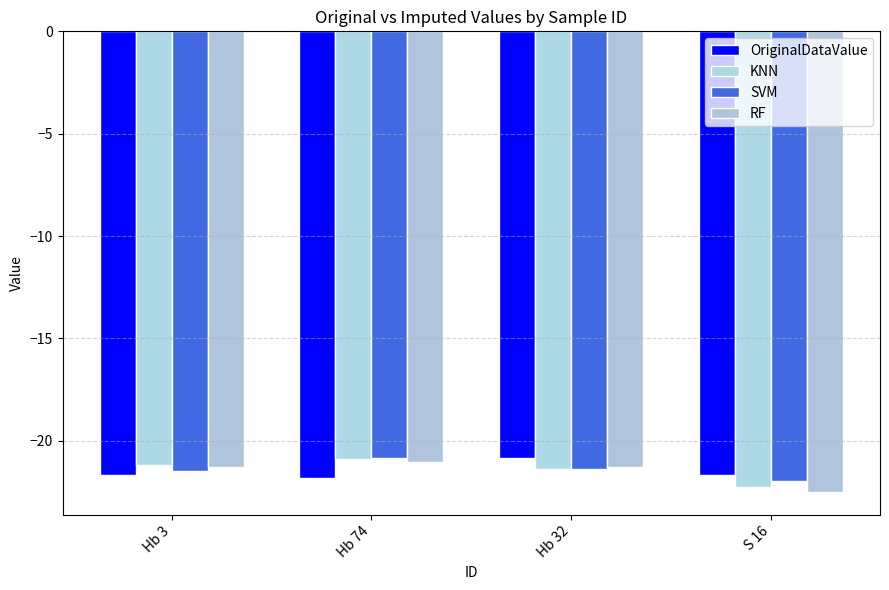

At which label is OriginalDataValue closest to -21?

Hb 32